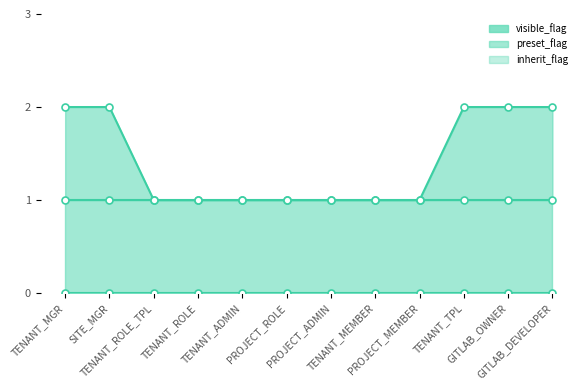

Which series changed the most between TENANT_MGR and TENANT_TPL?

visible_flag